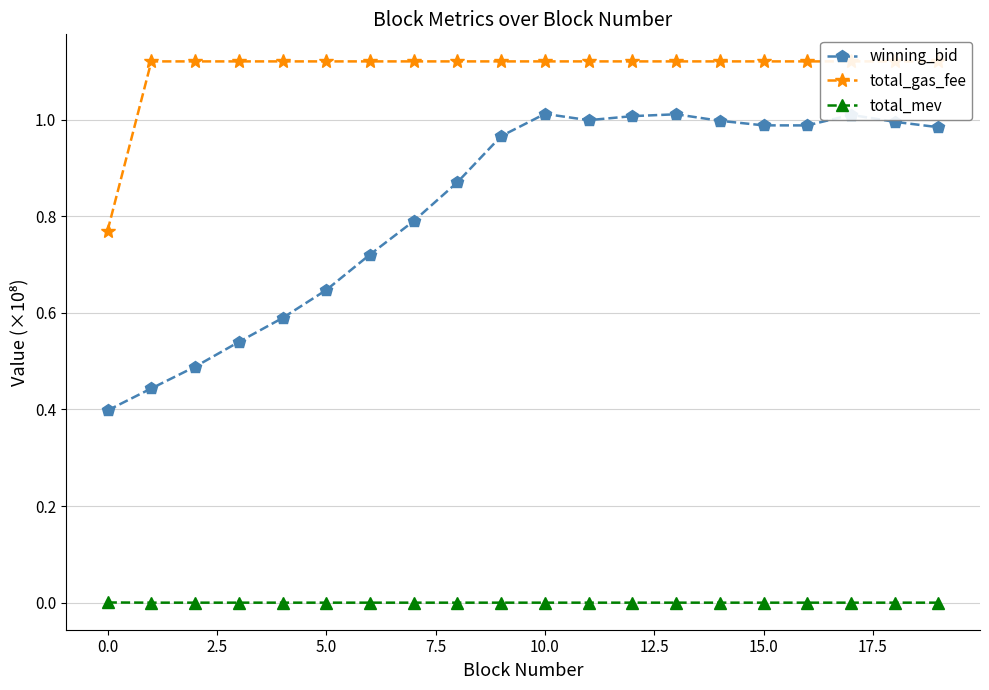

True or false: total_gas_fee and winning_bid intersect in this chart.

False